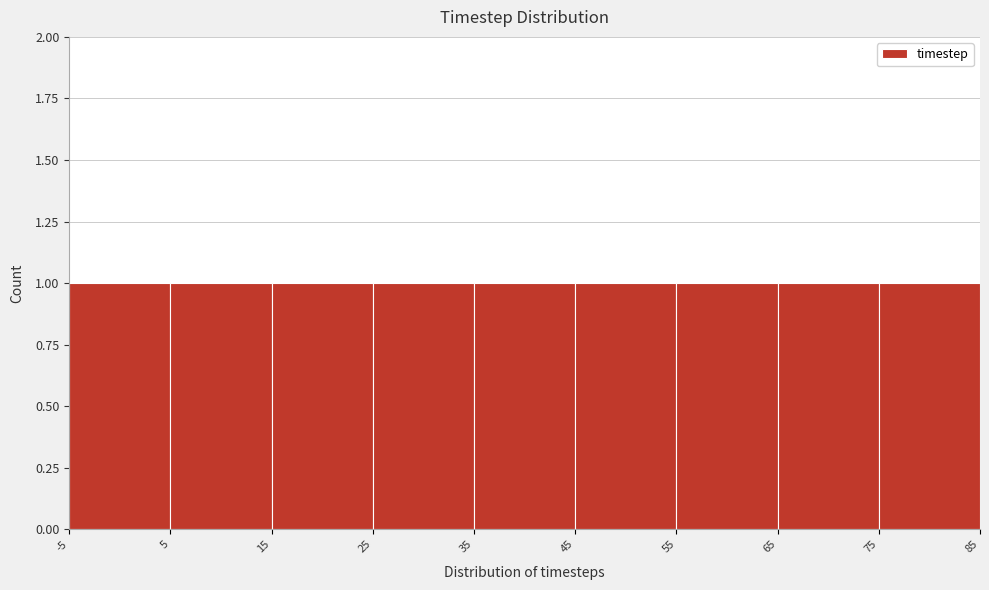

Reading left to right, transcribe this chart: for each bar, give the range it covers on the x-axis and its height. The values are not printed on the chart, so give them approximately, as read against the axis.

-5 to 5: 1
5 to 15: 1
15 to 25: 1
25 to 35: 1
35 to 45: 1
45 to 55: 1
55 to 65: 1
65 to 75: 1
75 to 85: 1